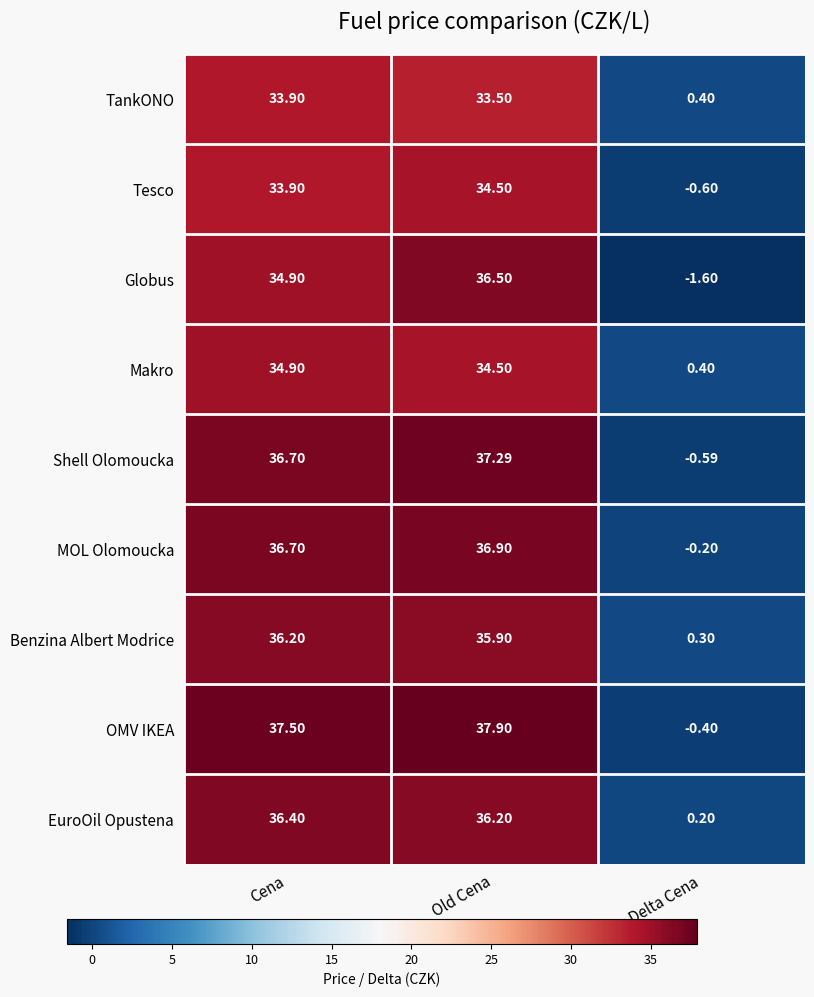

How many data points does each series have?

3